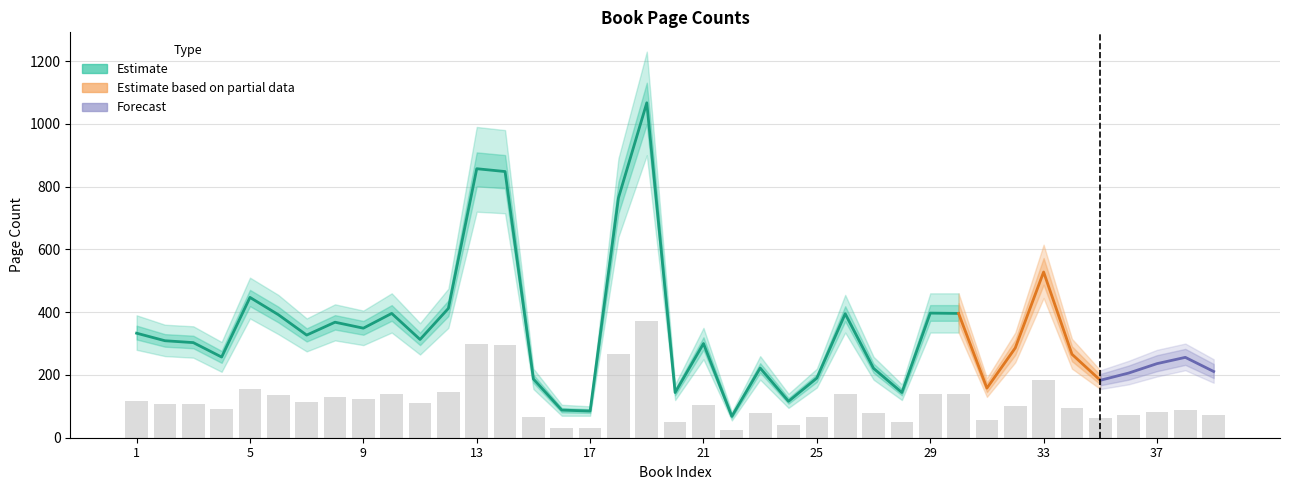

Reading right to left, extract all data points from this chart.

Page Count: 211	256	236	206	183	266	528	286	158	396	397	144	221	395	190	116	222	68	300	144	1067	764	85	88	187	848	857	412	313	396	349	368	327	392	447	257	303	309	333
Lower Bound: 175	215	195	170	155	220	445	240	130	335	335	120	185	335	160	95	185	55	250	120	900	640	70	70	155	715	720	350	265	335	295	310	275	330	380	210	255	260	280
Upper Bound: 250	300	280	245	215	315	615	335	190	460	460	170	258	455	220	140	260	82	350	170	1230	890	100	105	220	980	990	475	365	460	405	425	380	455	510	305	355	360	390